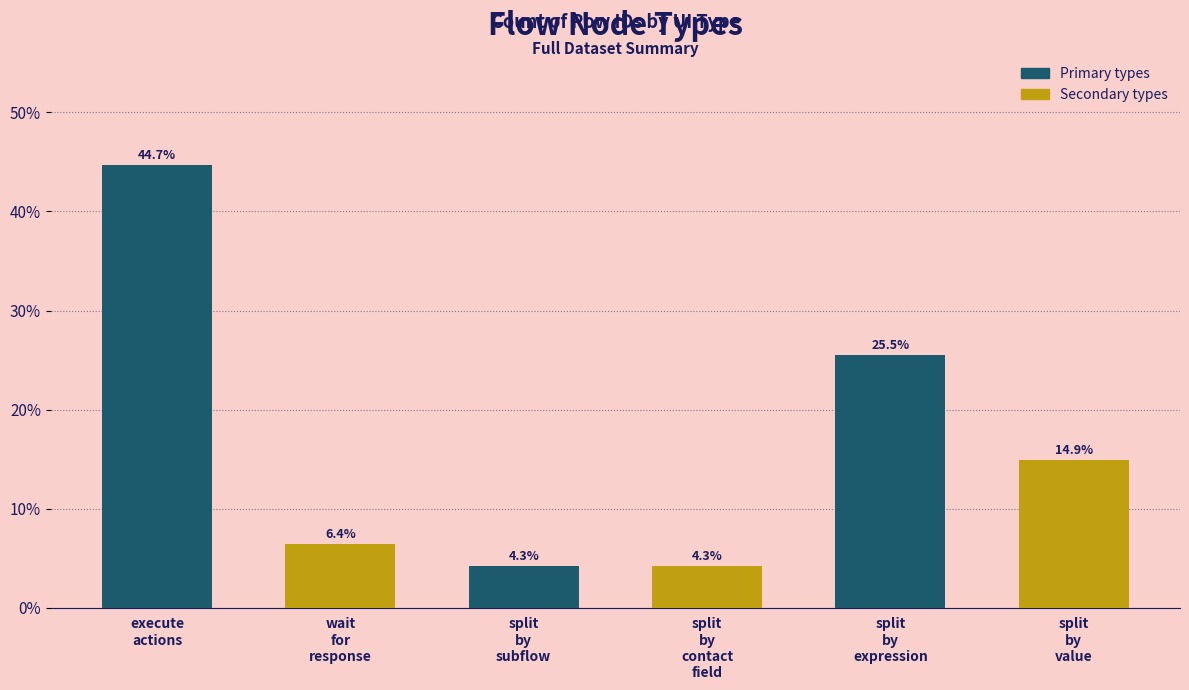

How many categories are shown in the chart?

6